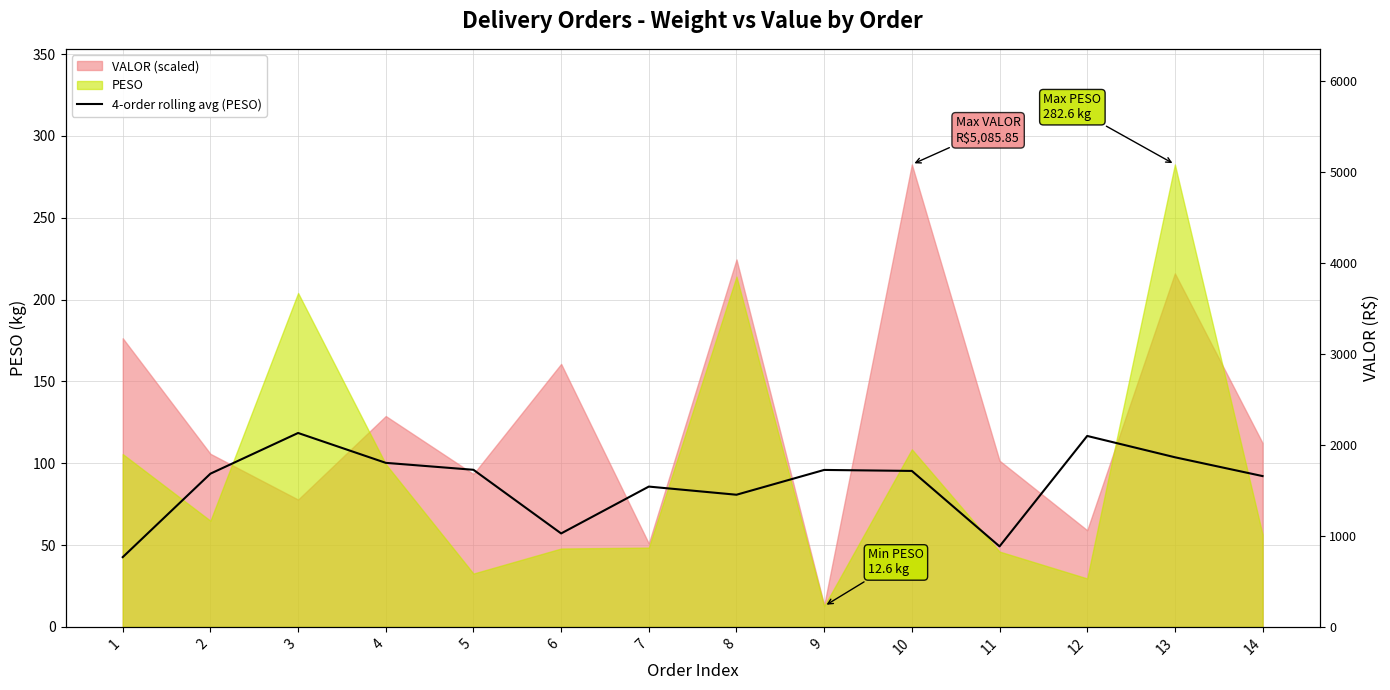

How many lines are shown in the chart?

1